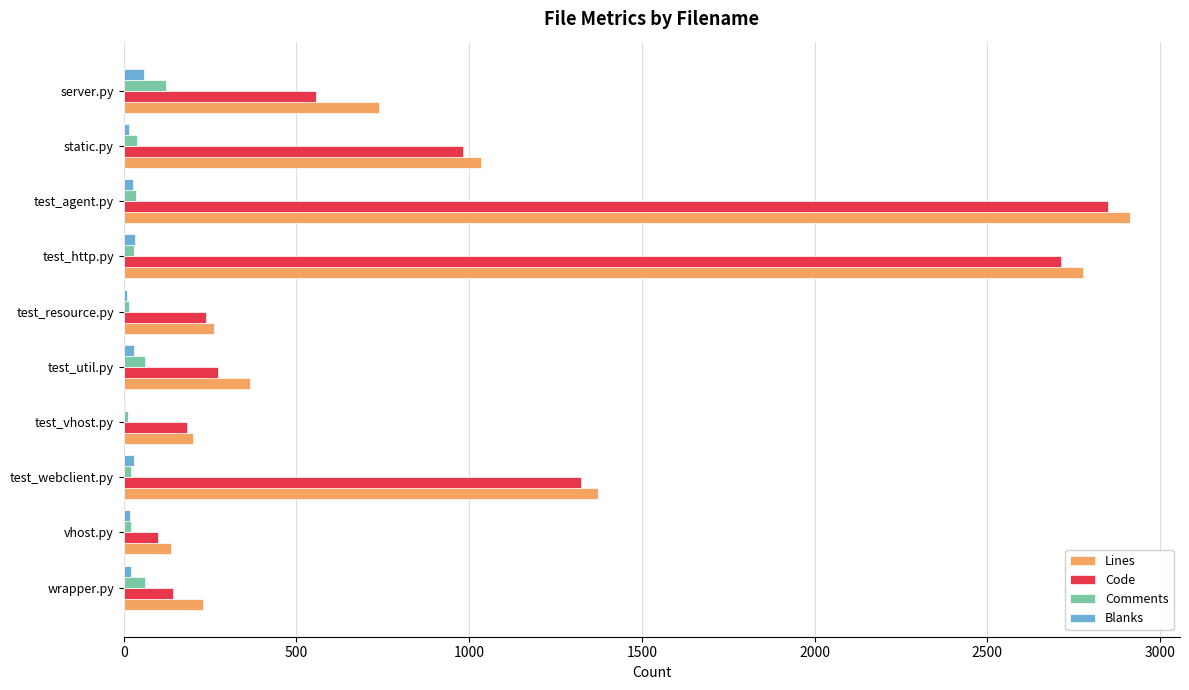

At which category is the sum across all series the highest?

test_agent.py